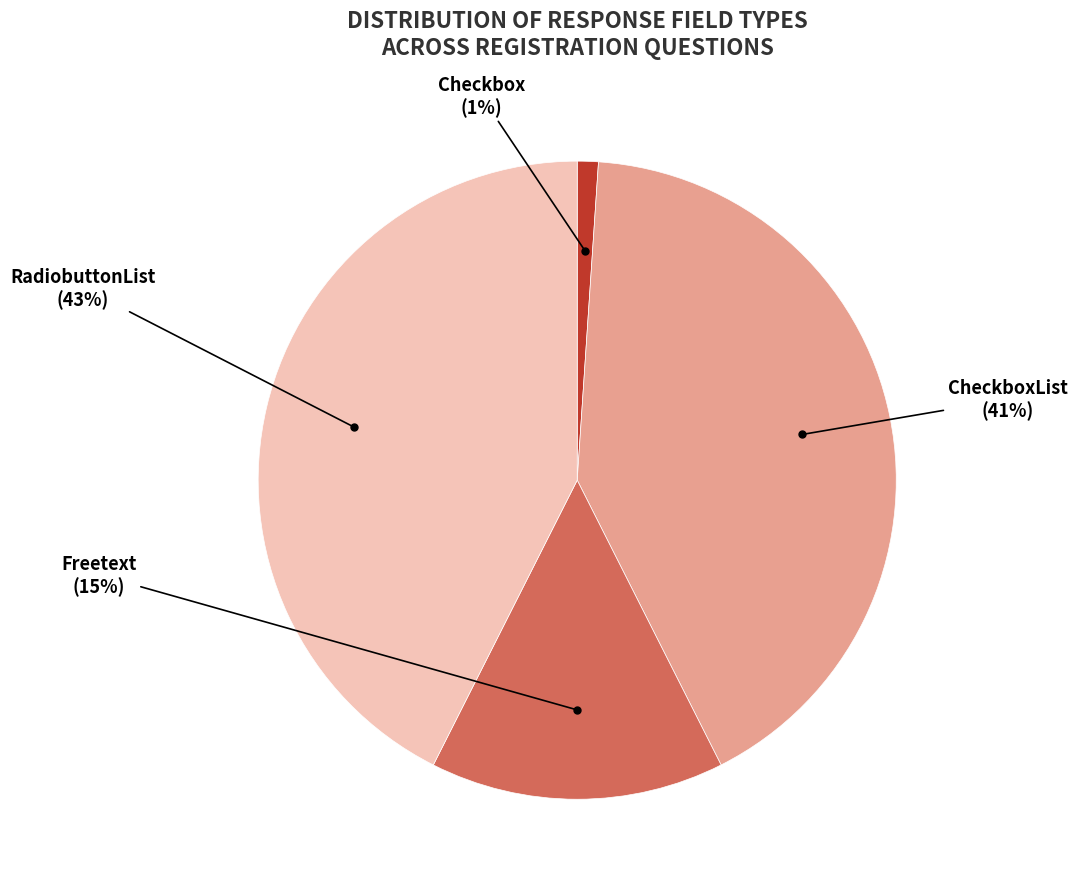

Does any single category account for the majority?

No